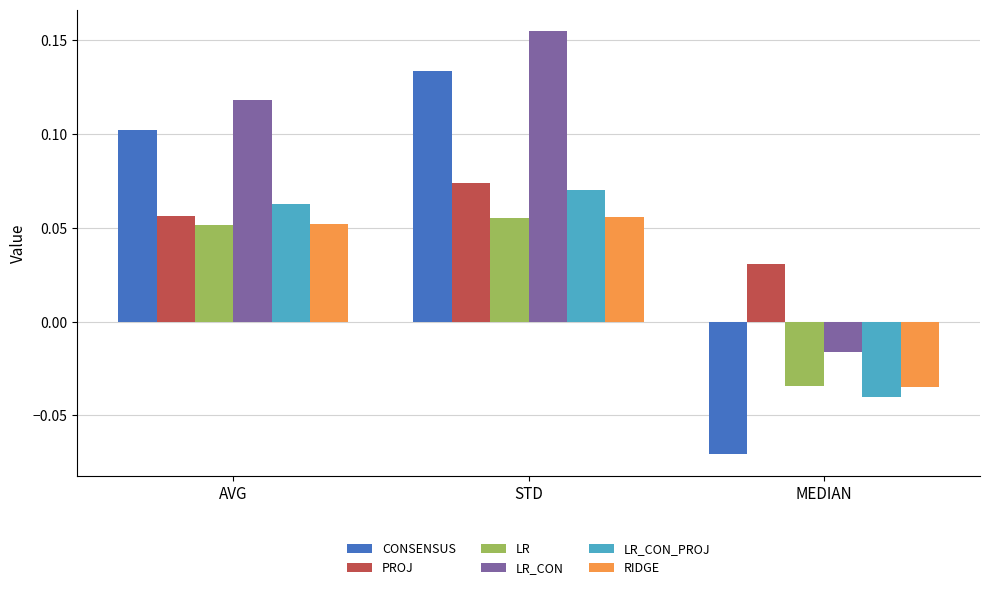

Between AVG and MEDIAN, which series saw the biggest shift?

CONSENSUS